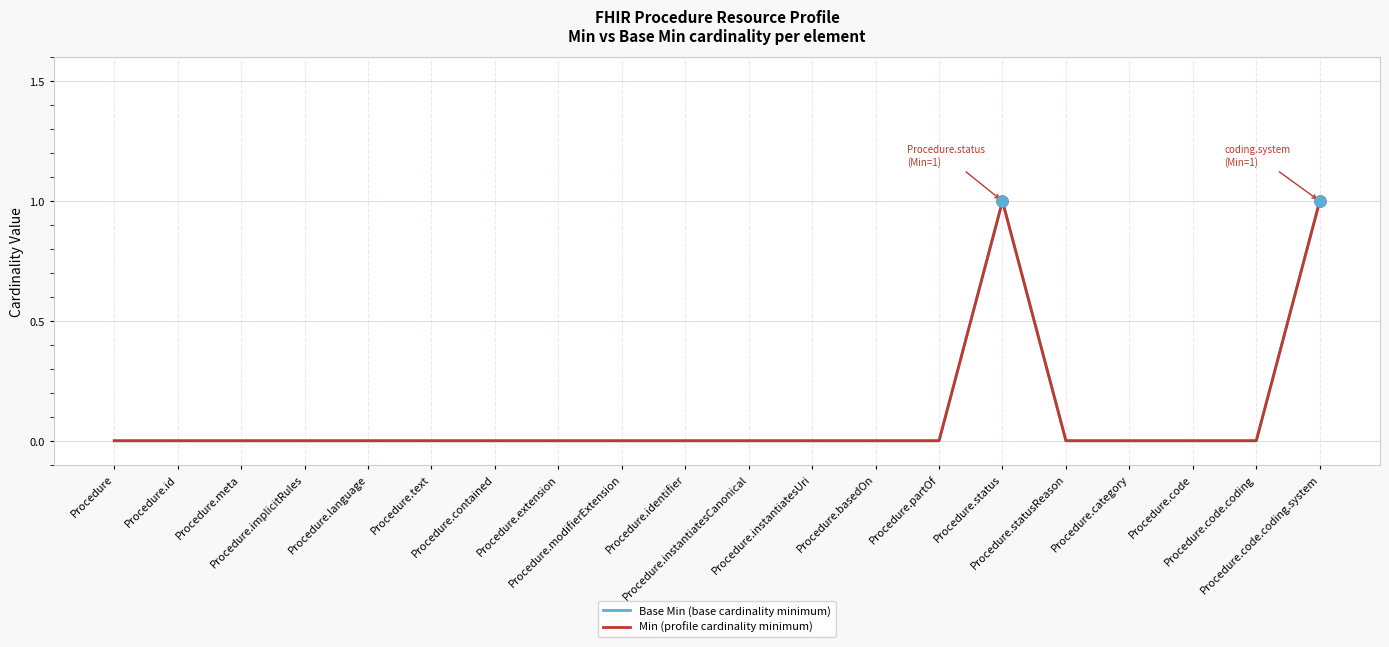

How many Base Min (base cardinality minimum) values are between 0 and 1?

20